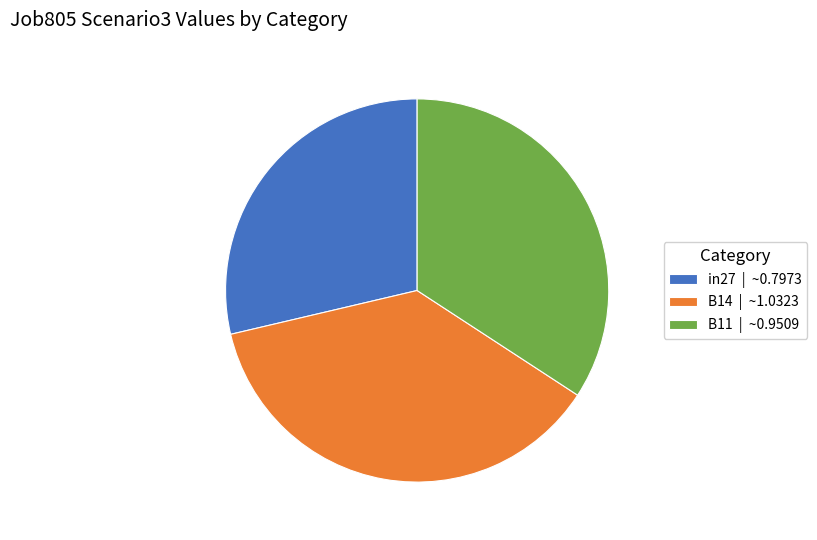

Rank the categories by value from highest to lowest.

B14, B11, in27